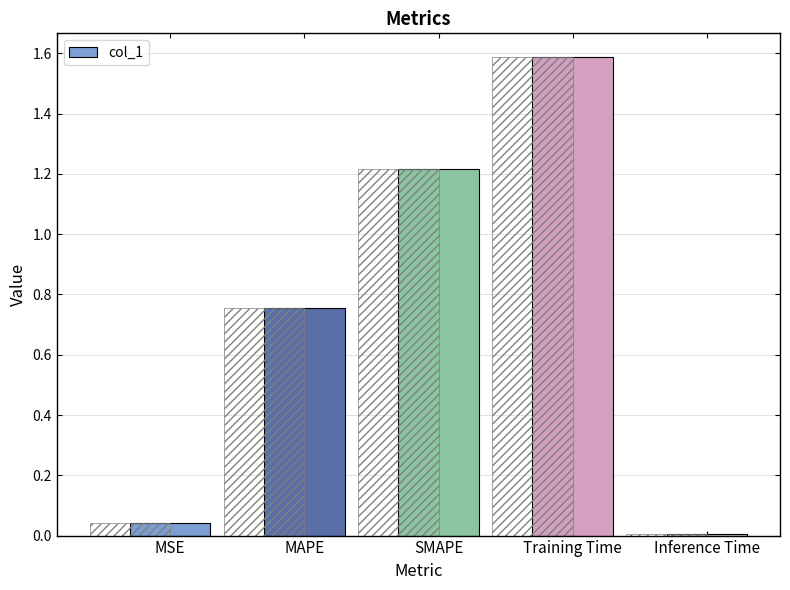

Reading right to left, extract all data points from this chart.

Inference Time=0.0	Training Time=1.6	SMAPE=1.2	MAPE=0.8	MSE=0.0